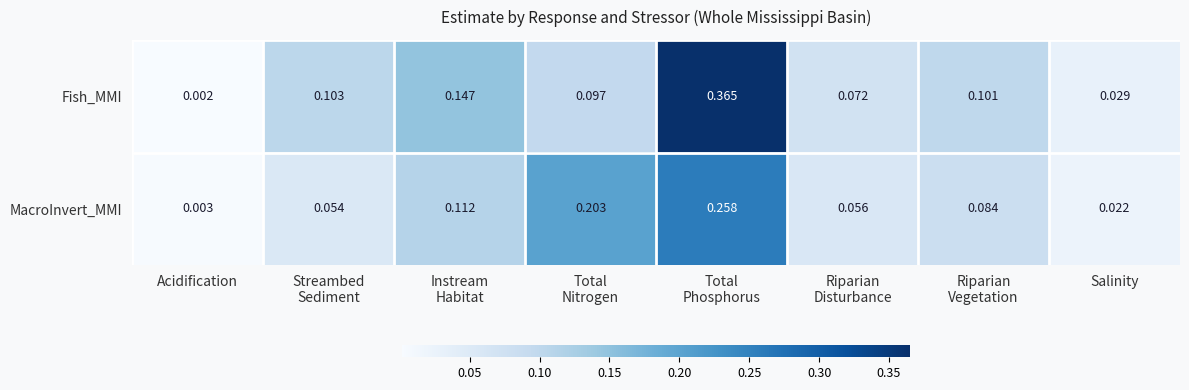

Which series has the largest total across all categories?

Fish_MMI